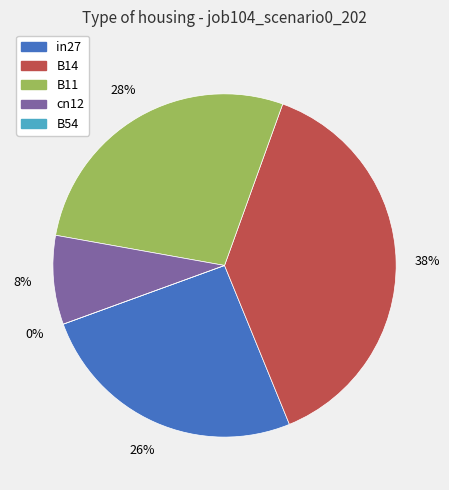

To the nearest percent, what percentage of the pie is cn12?

8%